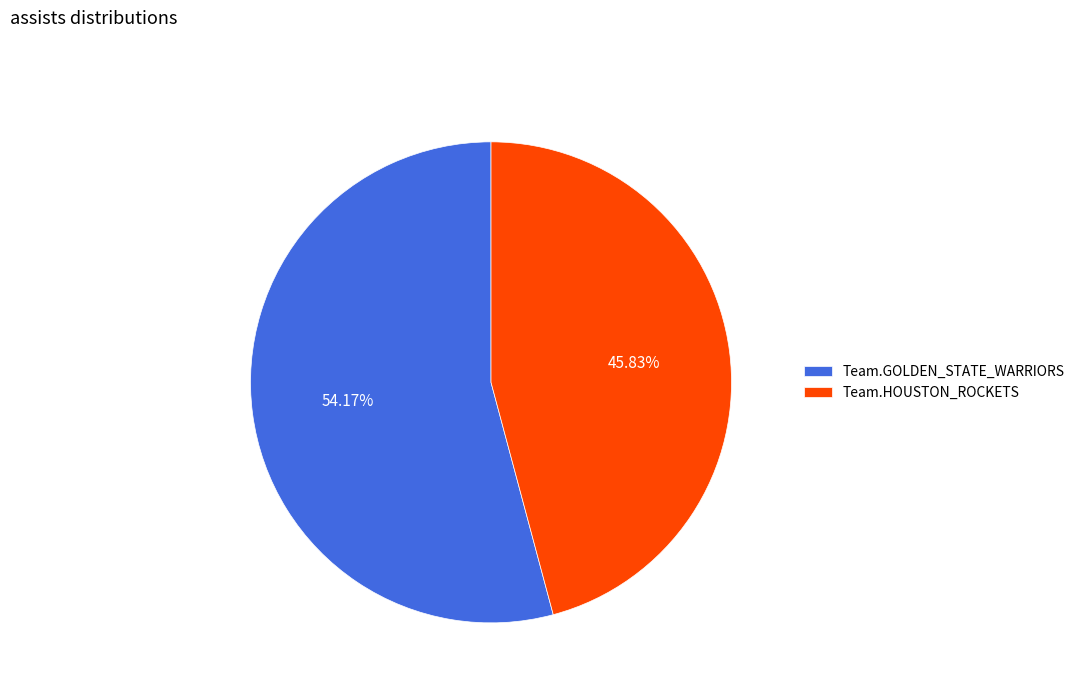

Which slice is the smallest?

Team.HOUSTON_ROCKETS